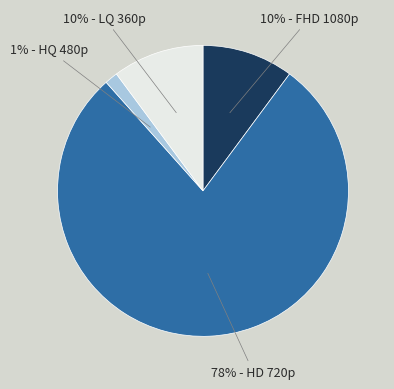

What percentage is the 1% - HQ 480p slice, to the nearest percent?

1%